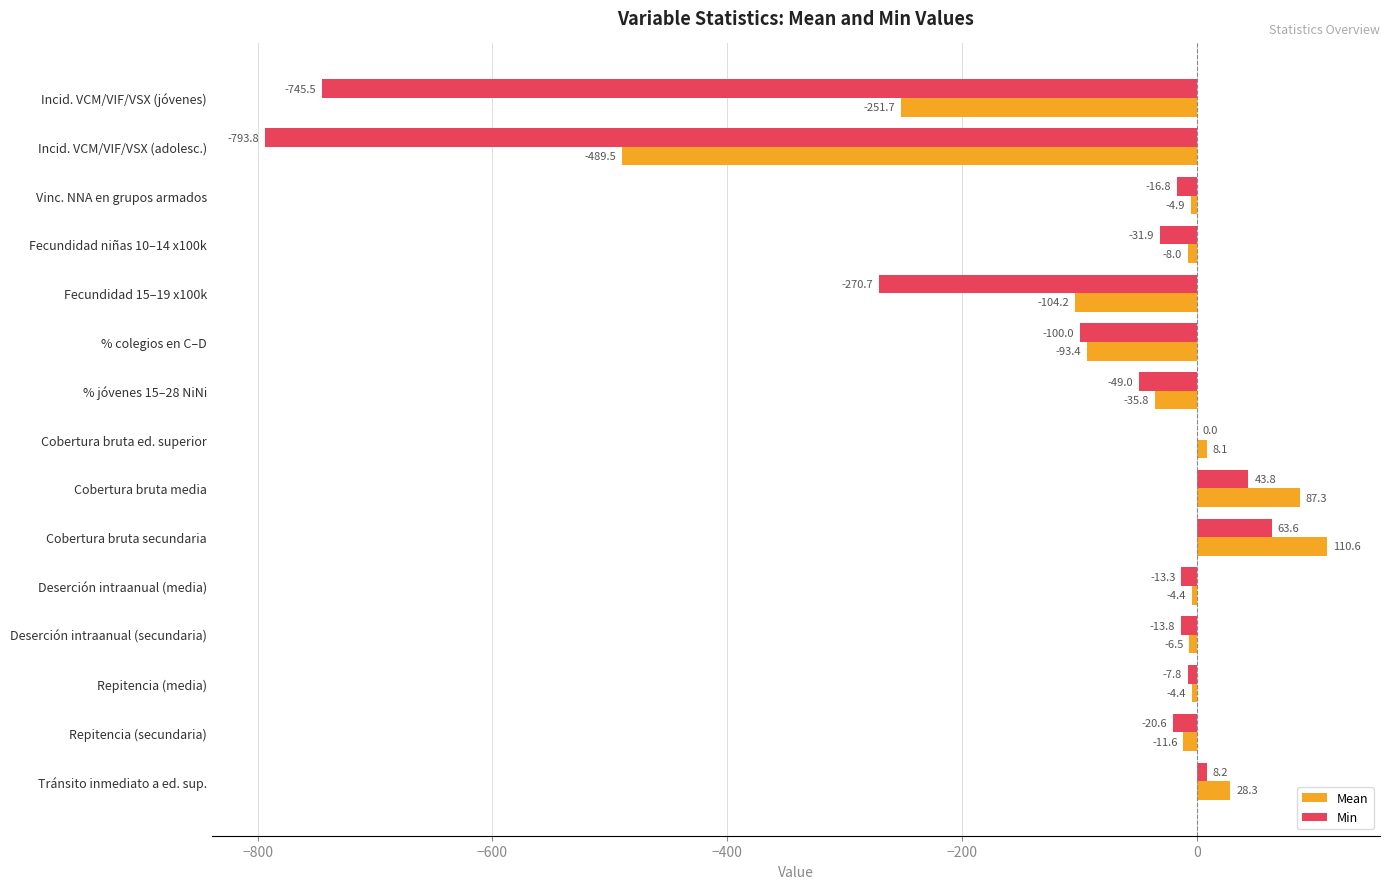

Between Cobertura bruta secundaria and Repitencia (media), which series saw the biggest shift?

Mean